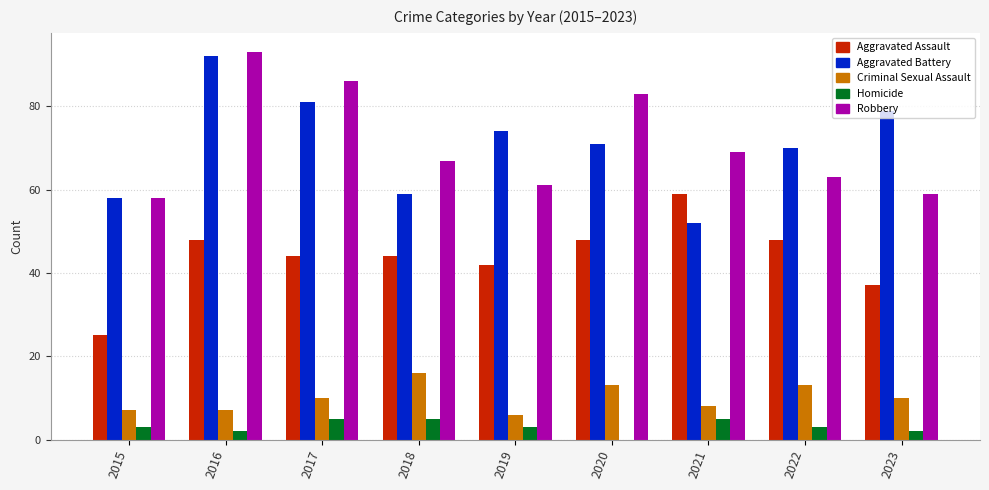

The value of Aggravated Battery at 2023 is 106. True or false?

False